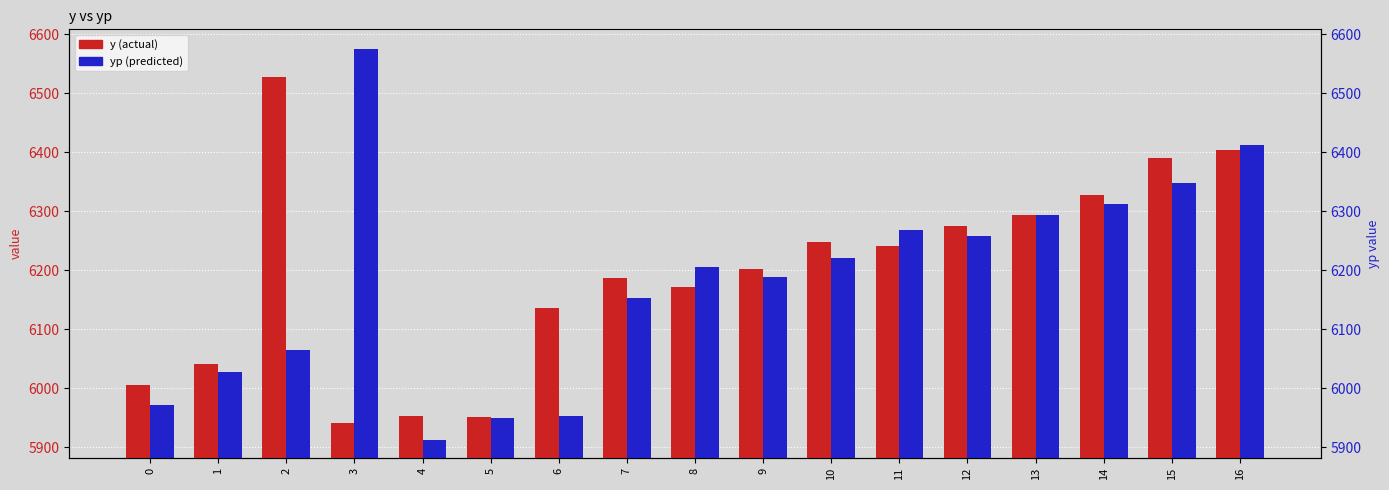

Which series has the widest spread of values?

yp